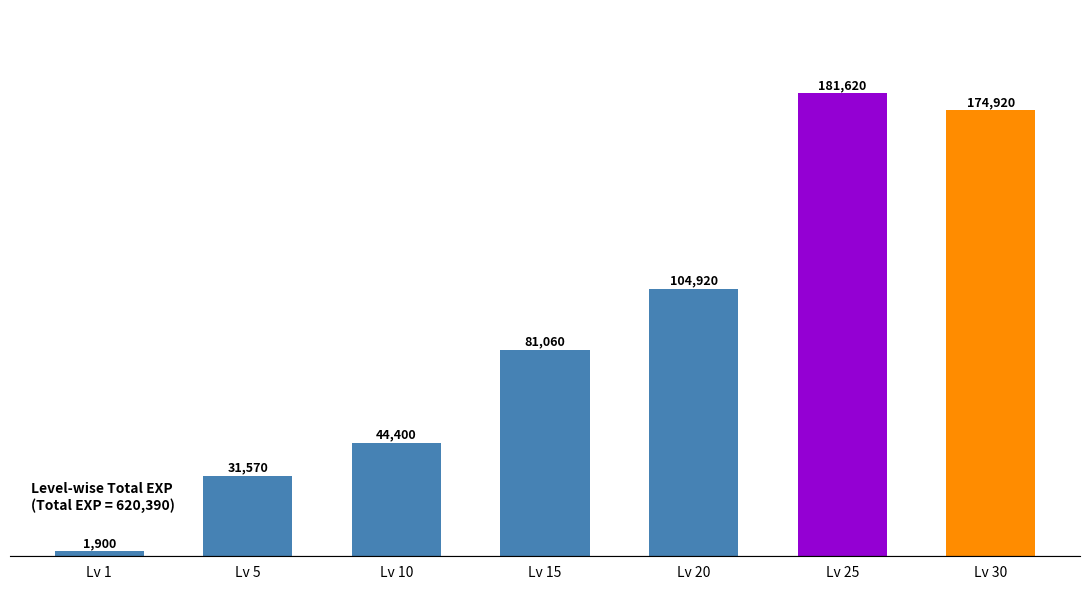

Read the value at Lv 30.

174920